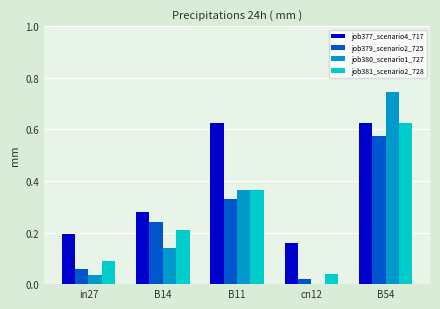

Are the bars horizontal?

No